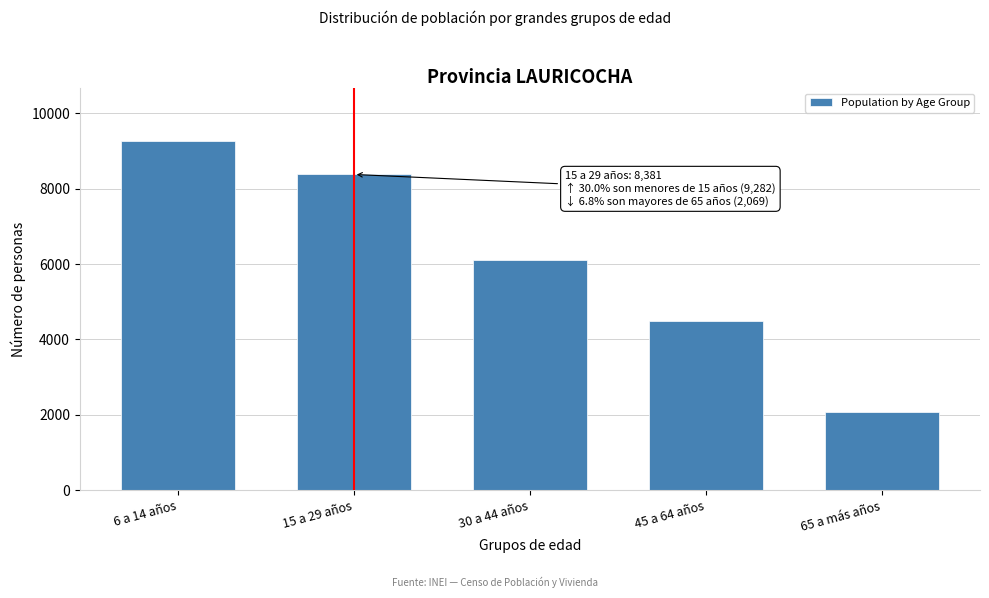

Reading left to right, extract all data points from this chart.

9282	8381	6103	4486	2069